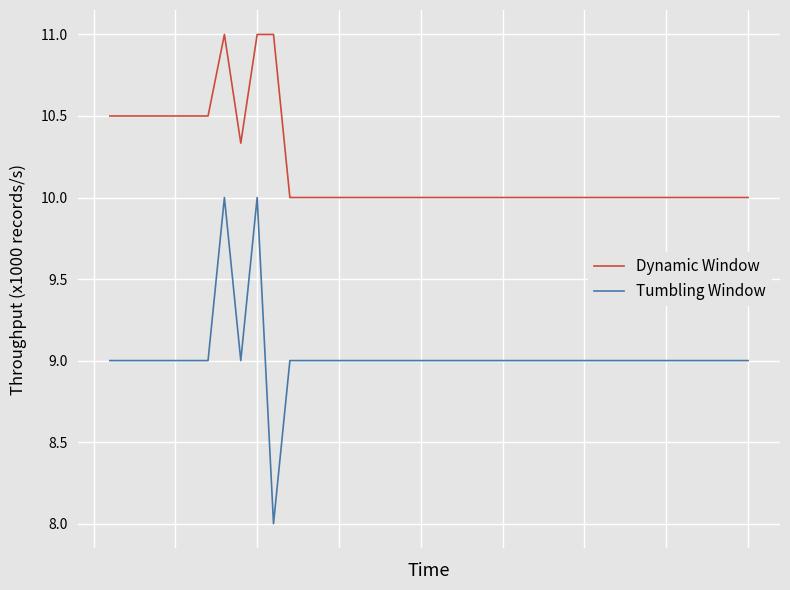

True or false: Tumbling Window and Dynamic Window cross at least once.

False